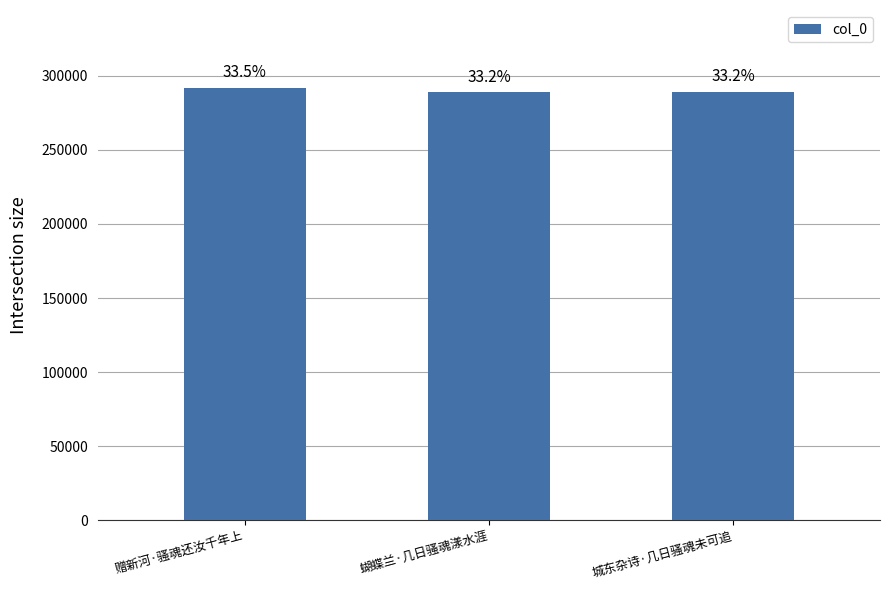

List the labels in order of value, smallest first.

蝴蝶兰·几日骚魂漾水涯, 城东杂诗·几日骚魂未可追, 赠新河·骚魂还汝千年上